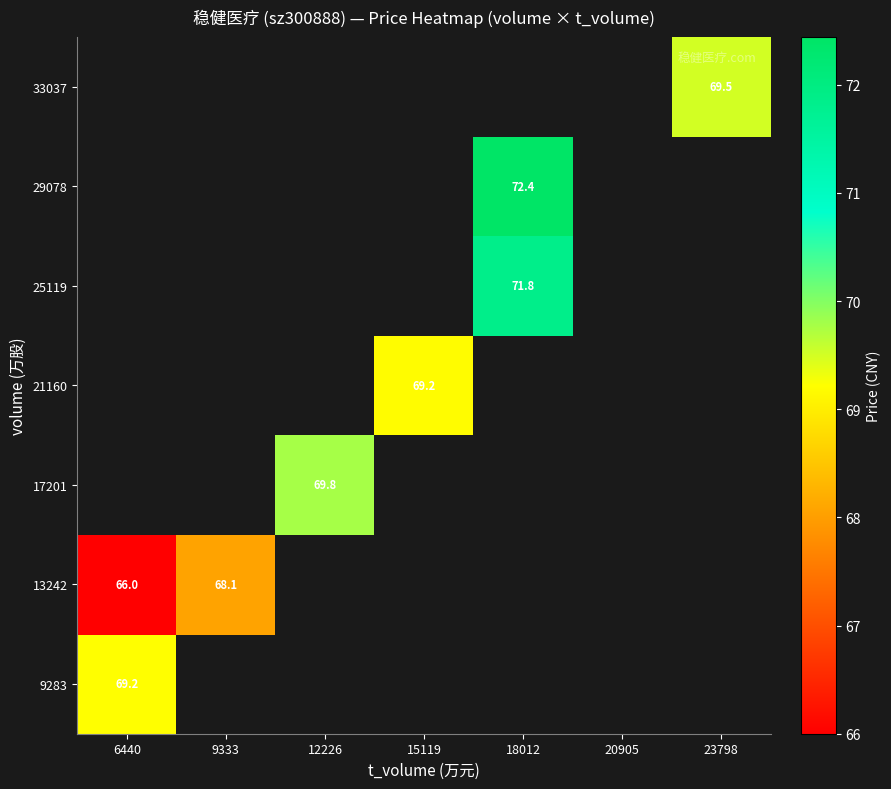

List the labels in order of 9283 value, smallest first.

6440, 9333, 12226, 15119, 18012, 20905, 23798